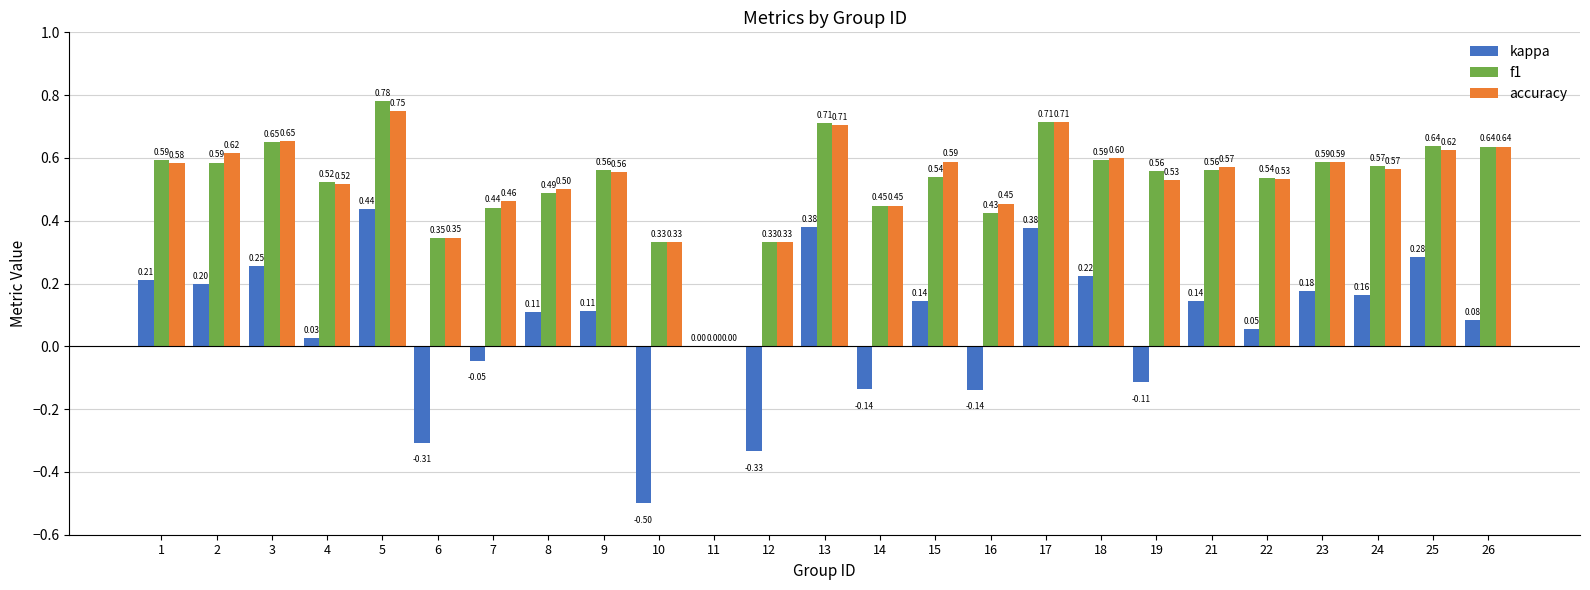

Does the chart contain stacked bars?

No